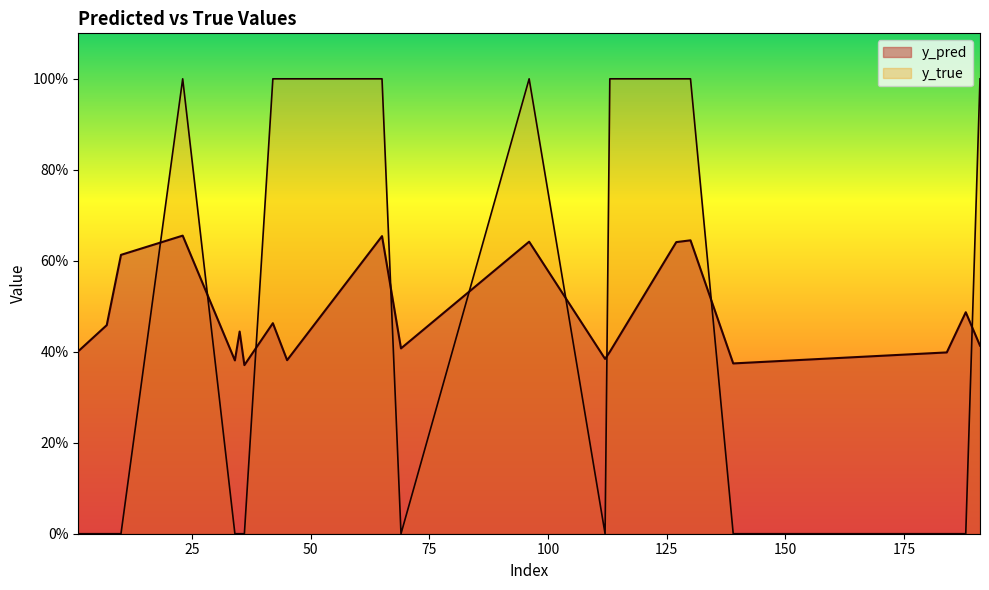

Is the value of y_true at 45 greater than the value of y_pred at 130?

Yes